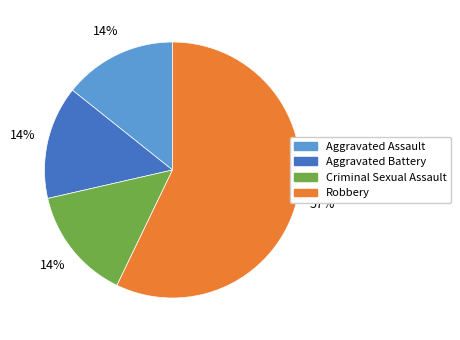

The Robbery slice represents 57% of the pie. True or false?

True